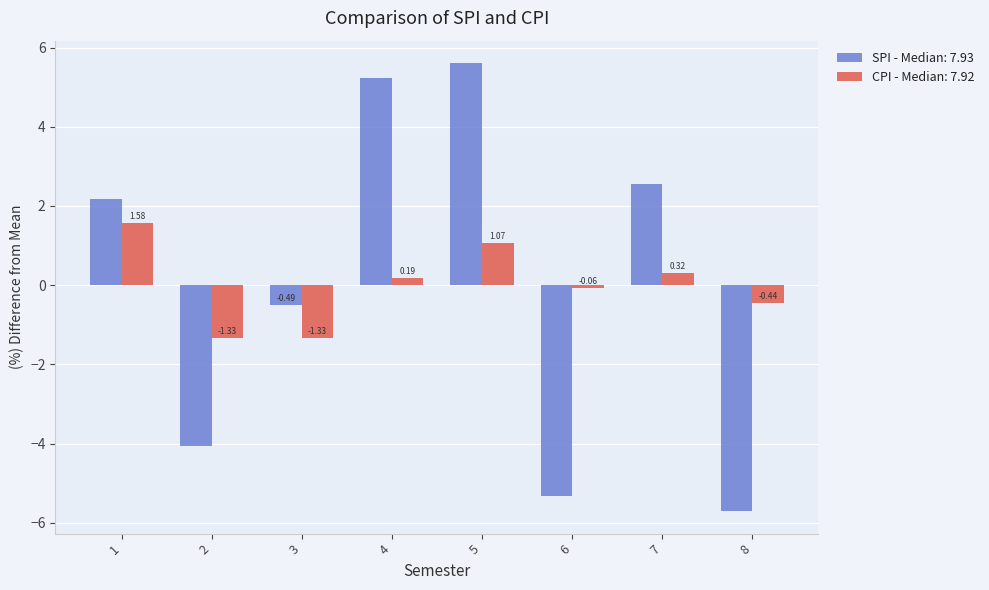

What is the minimum value shown in the chart?

-5.7